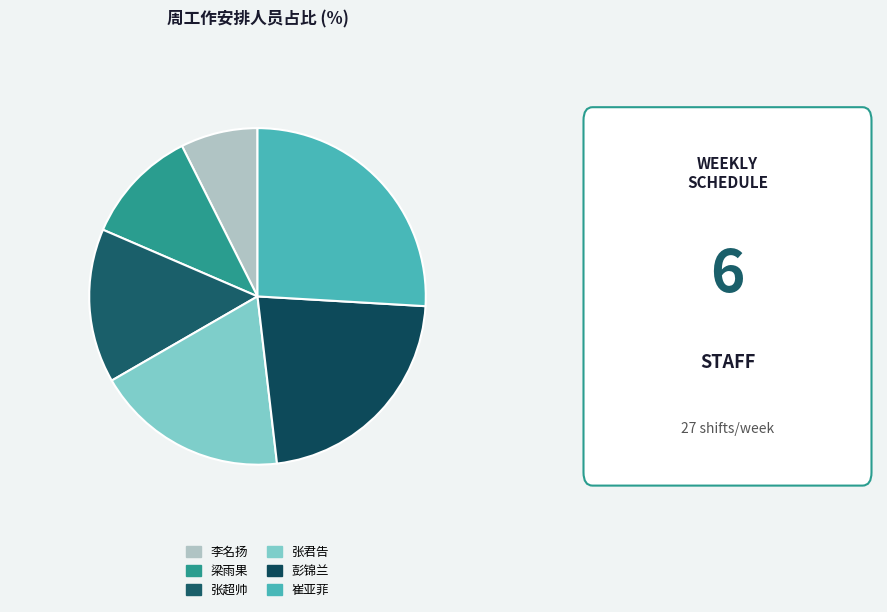

Does 张超帅 account for over 50% of the chart?

No